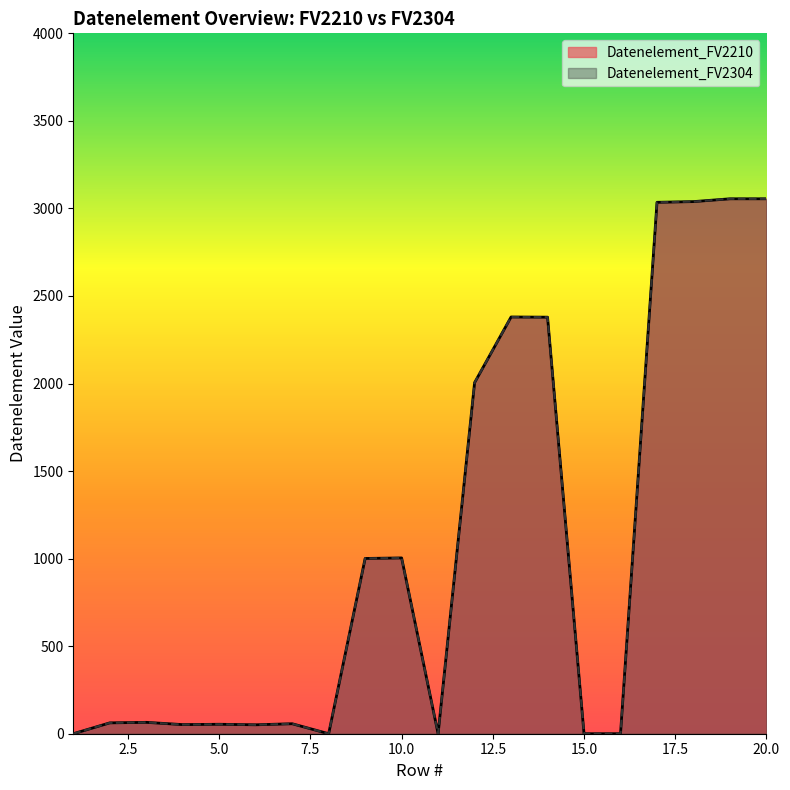

Reading left to right, list all the values displayed in this chart.

Datenelement_FV2210: 0	62	65	52	54	51	57	0	1001	1004	0	2005	2380	2379	0	0	3035	3039	3055	3055
Datenelement_FV2304: 0	62	65	52	54	51	57	0	1001	1004	0	2005	2380	2379	0	0	3035	3039	3055	3055